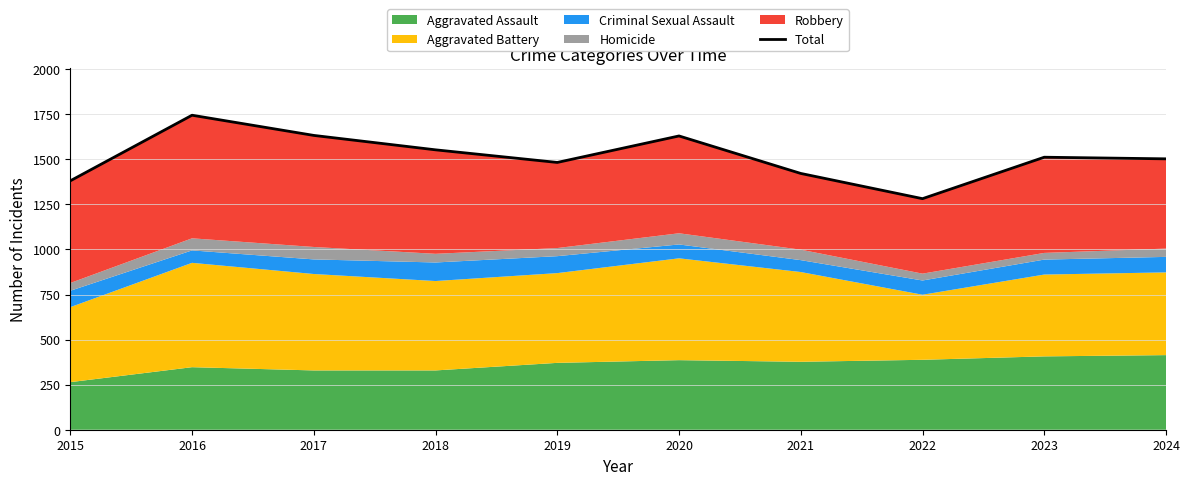

How many interior local peaks (higher than both neighbors) does the data have?

3